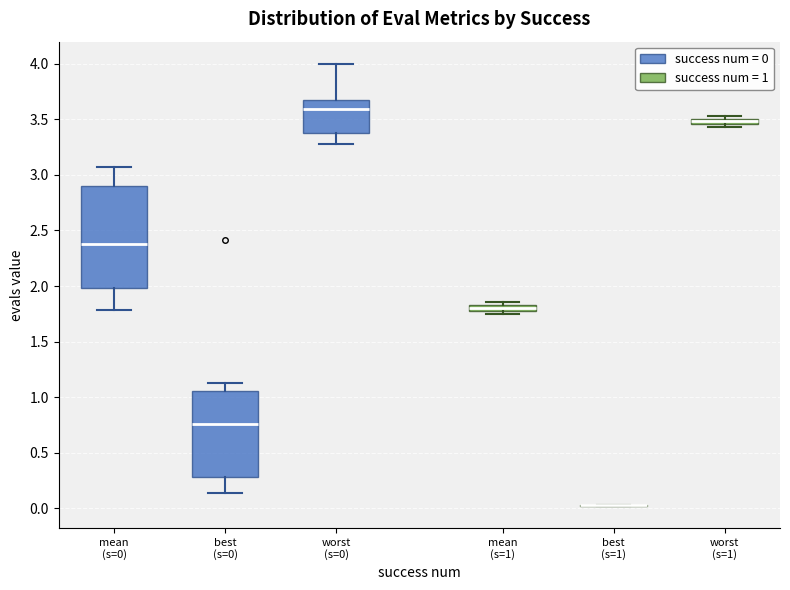

Which box is the tallest, from its lower edge to its upper edge?

mean (s=0)